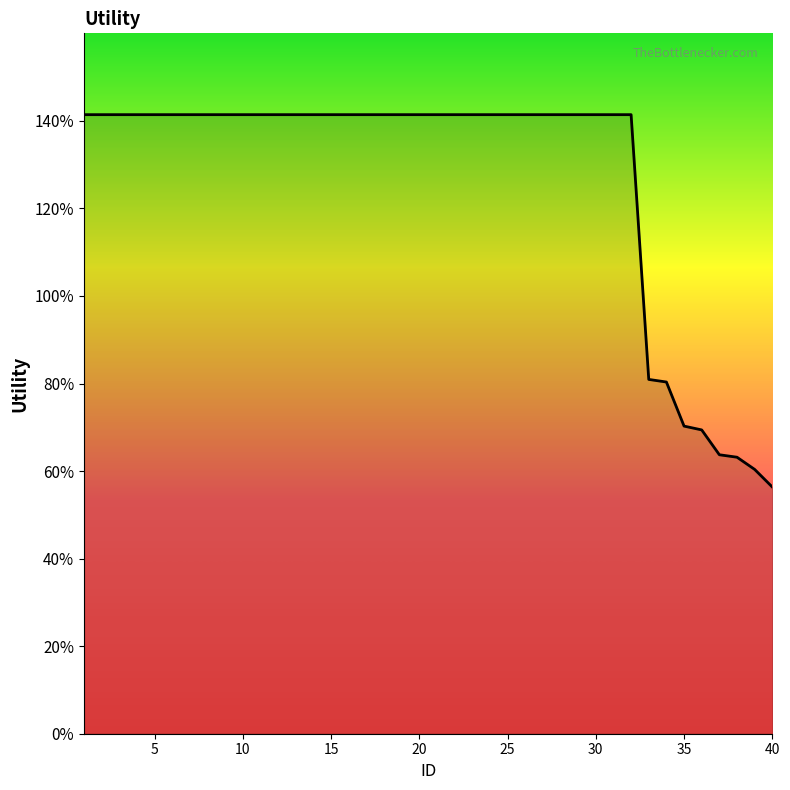

Is this an area chart (filled region under the line)?

No